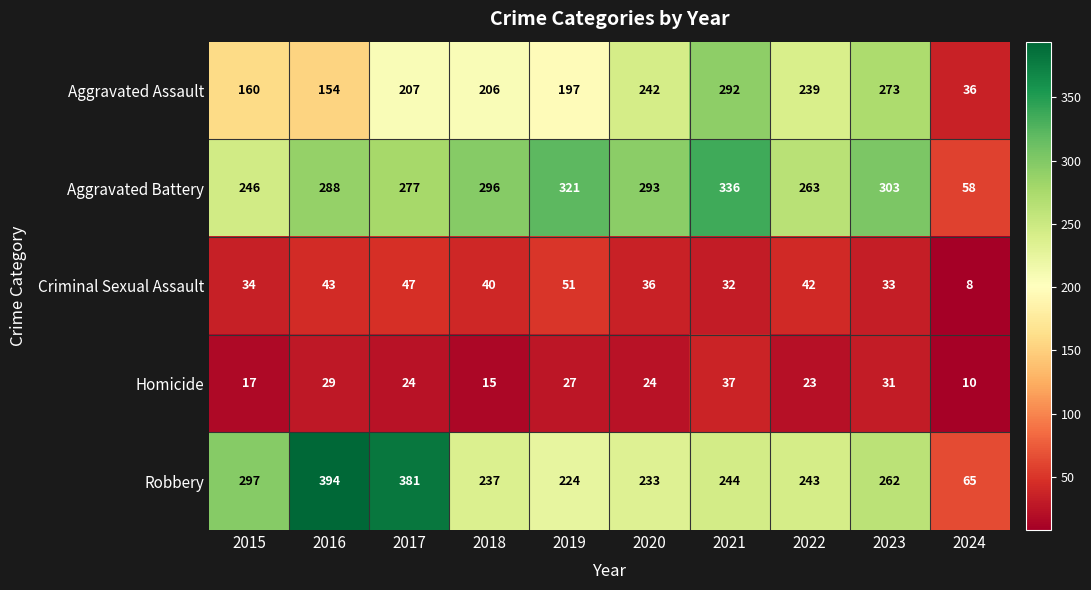

The Aggravated Assault series shows 154 at 2016. True or false?

True